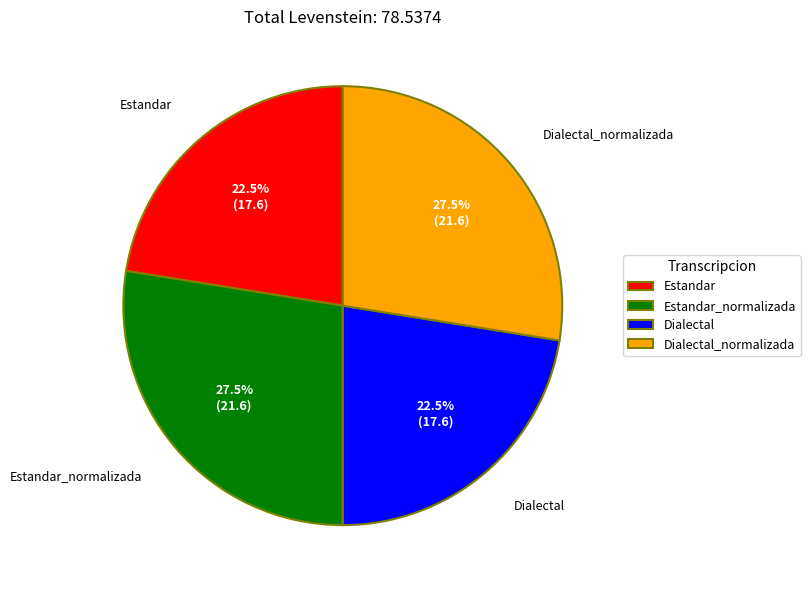

To the nearest percent, what is the combined percentage of Estandar_normalizada and Estandar?

50%